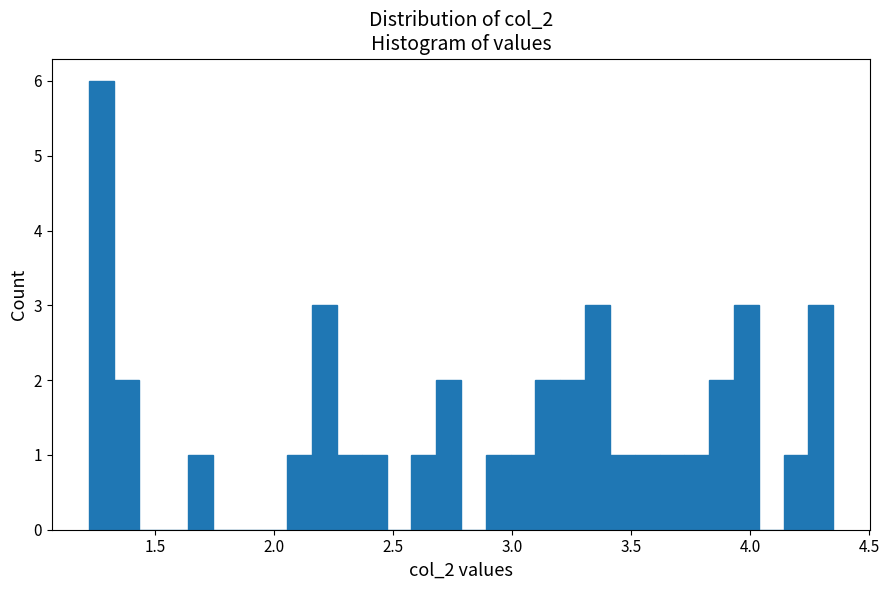

Around what value on the x-axis is the tallest bar? Give the approximate position of its centre, as read against the axis.

1.30